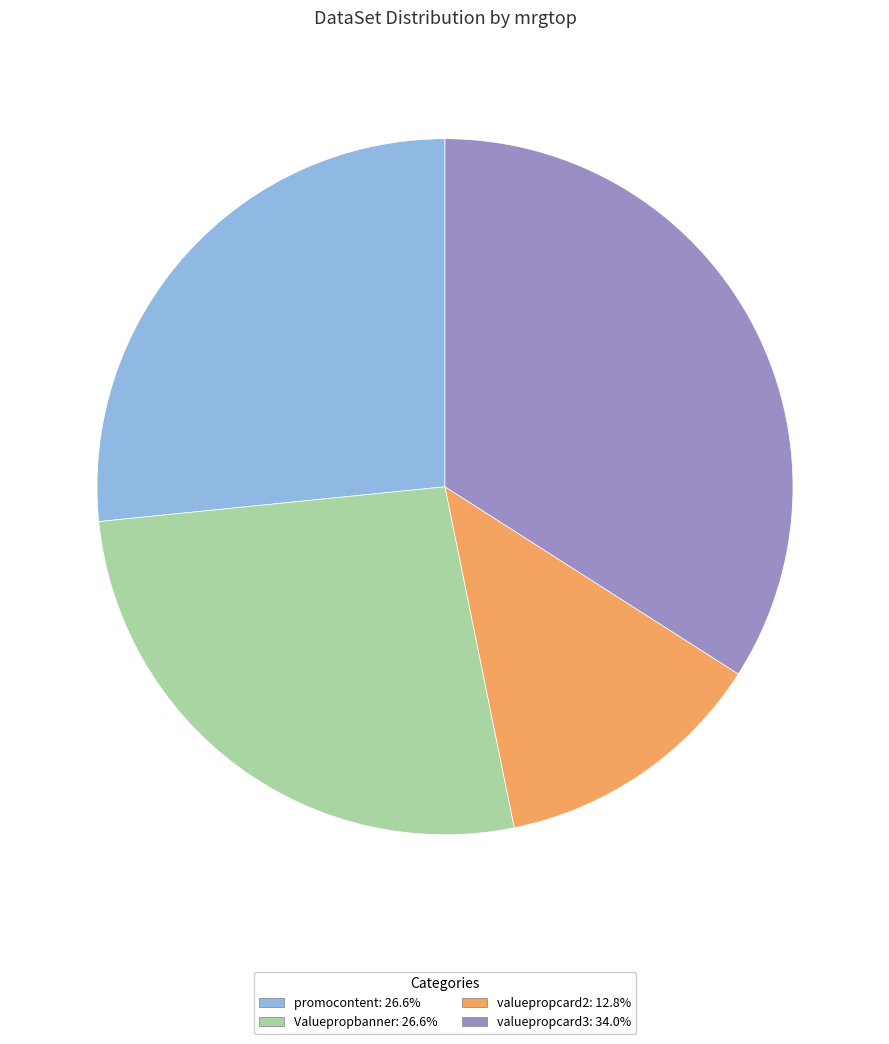

Does any single category account for the majority?

No